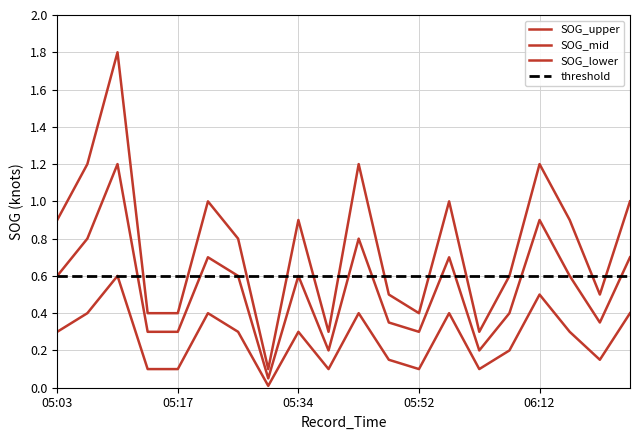

Read the SOG_lower value at 06:03.

0.1